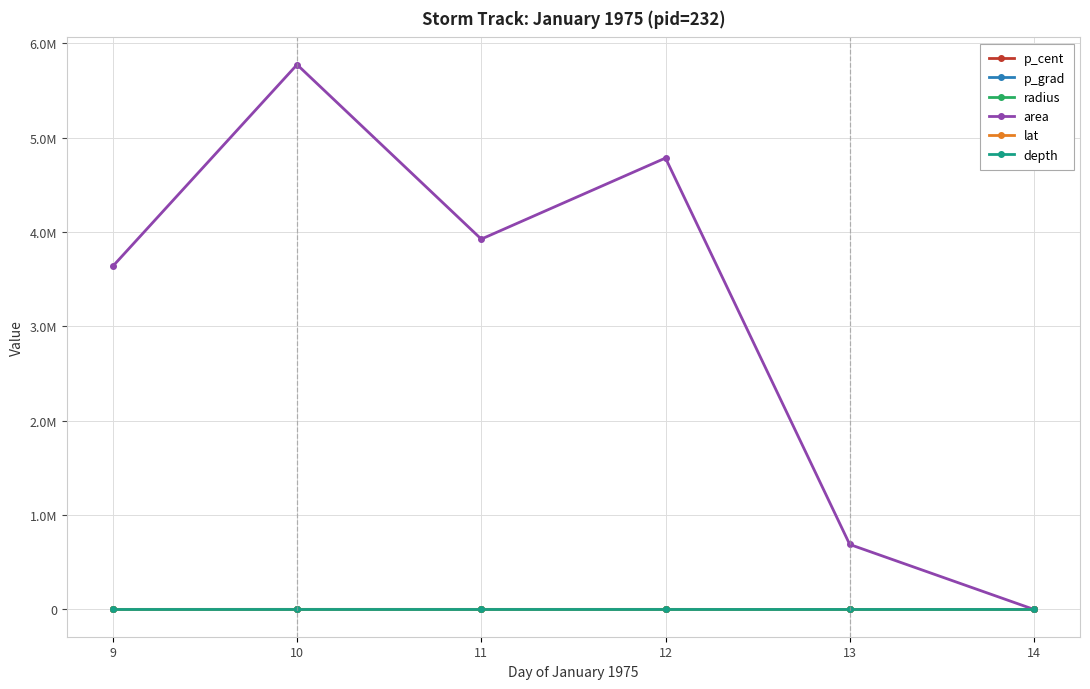

What are all the series names shown in the legend?

p_cent, p_grad, radius, area, lat, depth